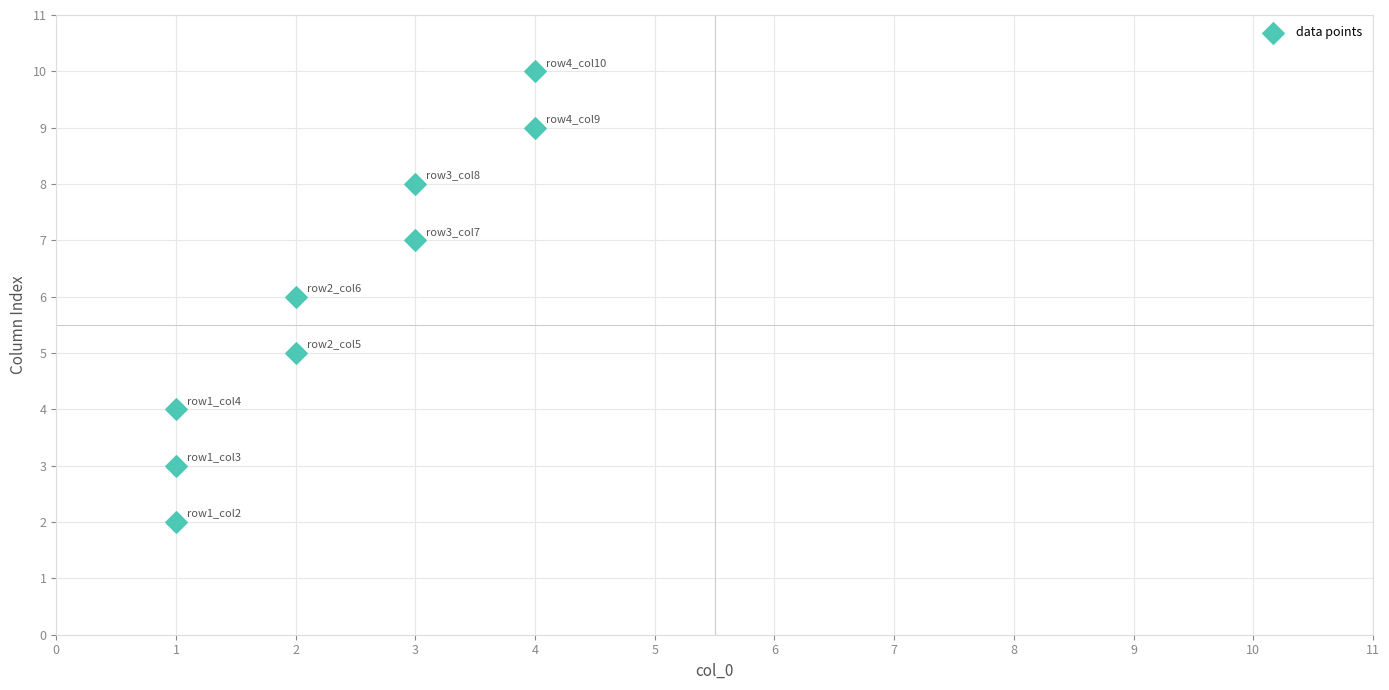

What is the average Y value?

6